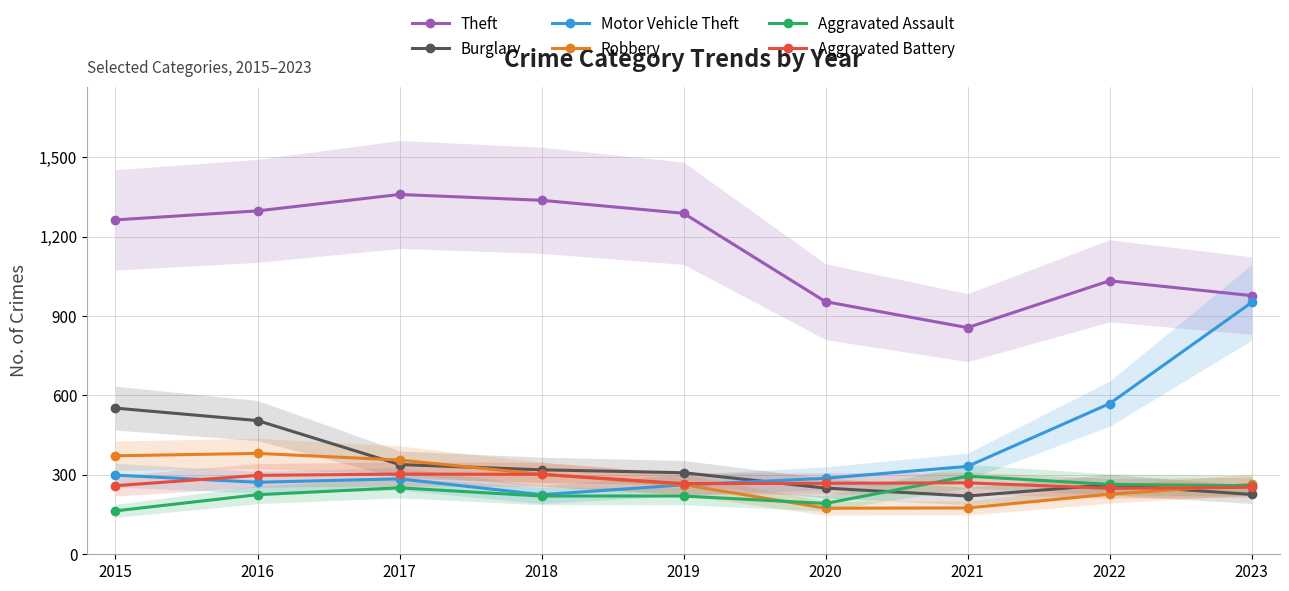

How many lines are shown in the chart?

6